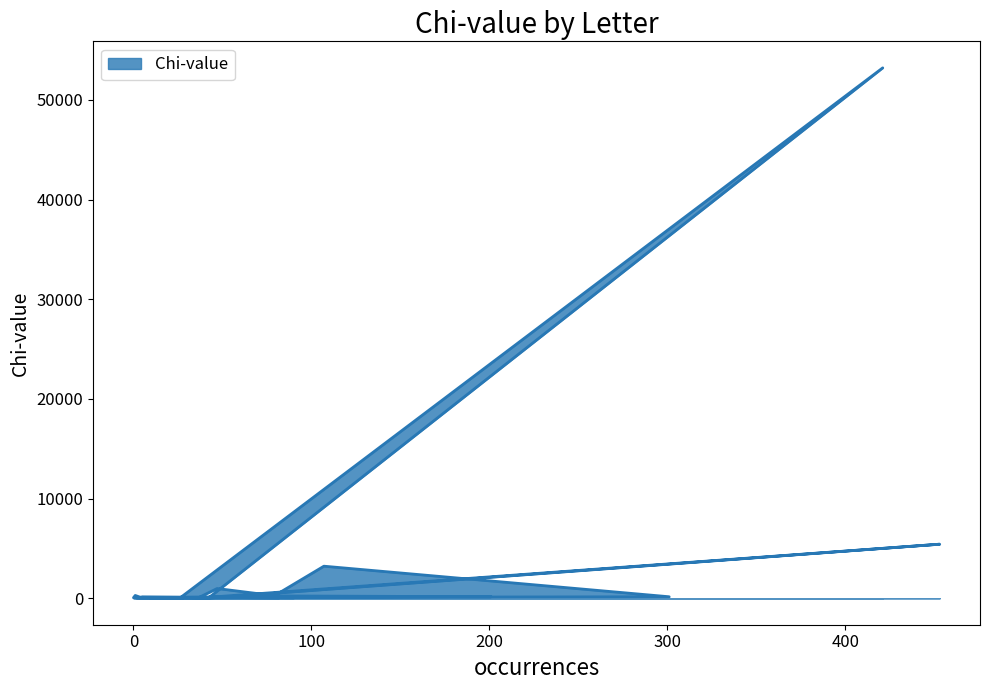

Is it true that the value at V is 0.1?

True